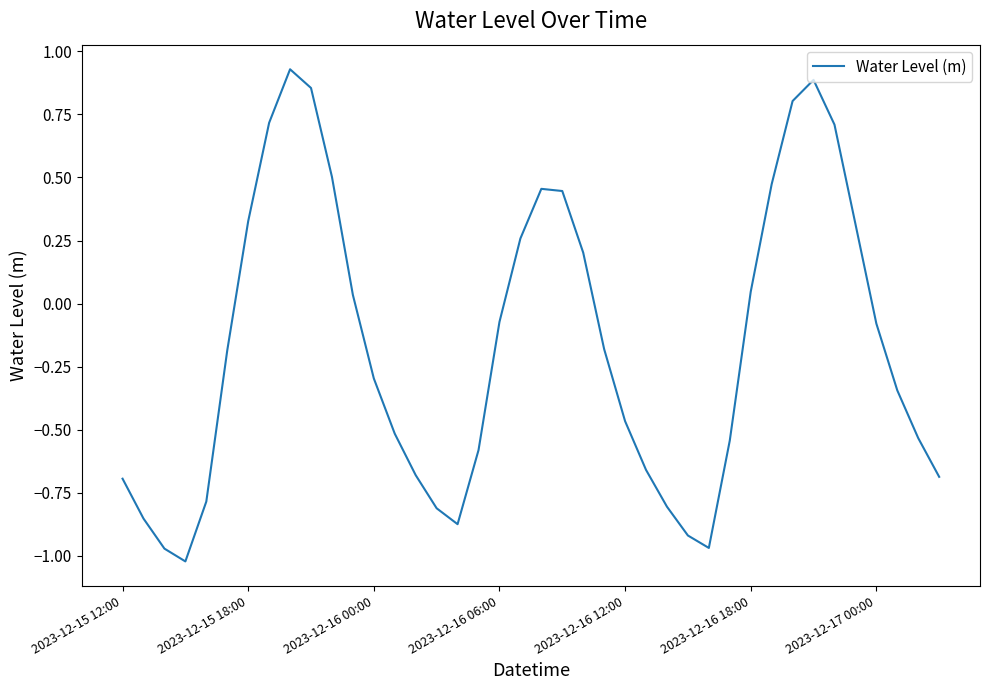

How many values are above zero?

16